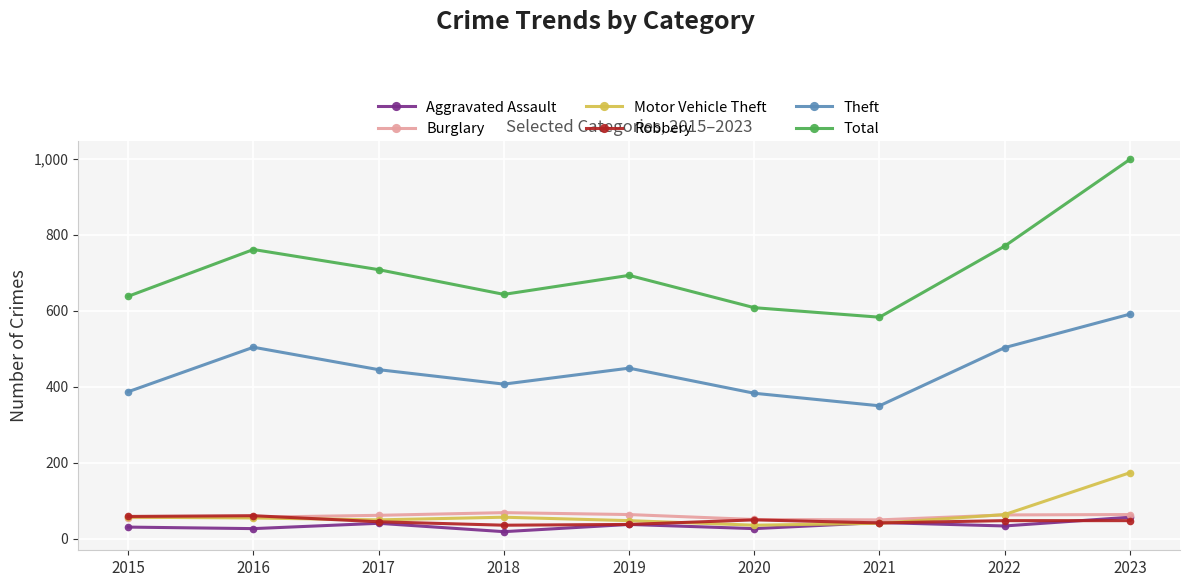

Which series has the largest total across all categories?

Total